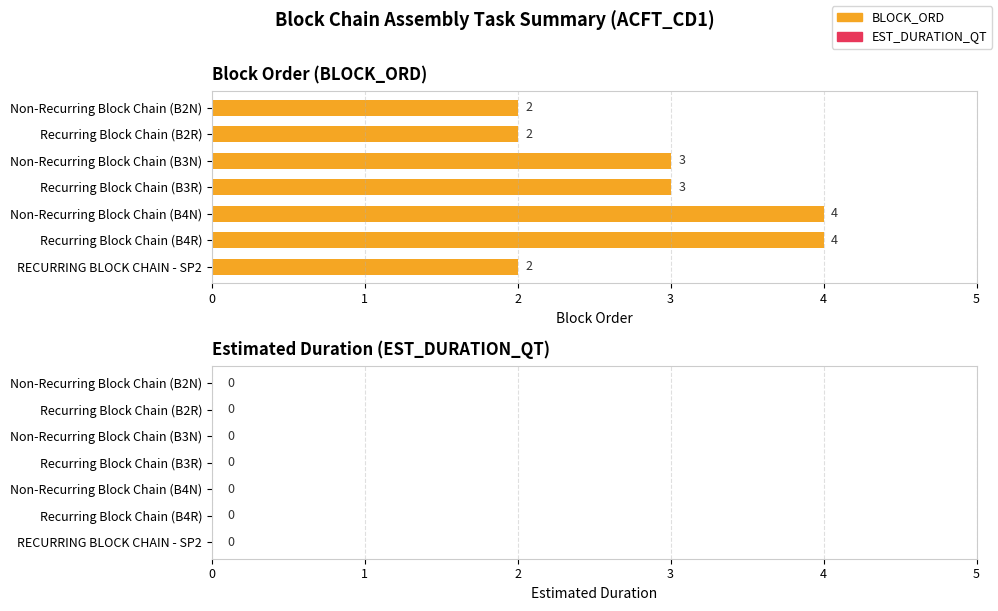

The value at Non-Recurring Block Chain (B4N) is 7. True or false?

False